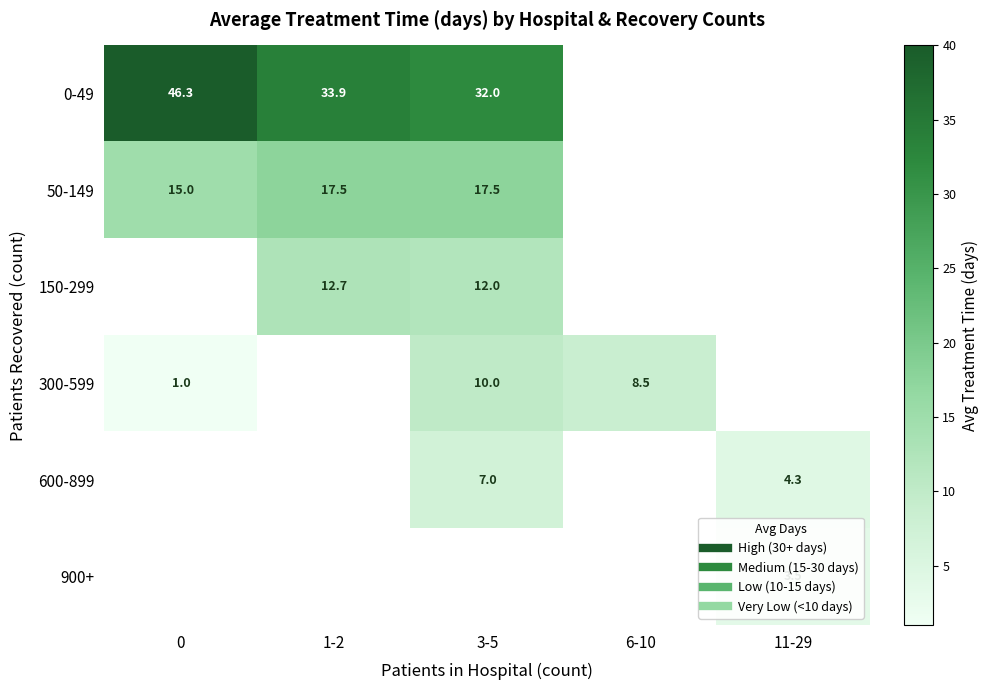

Is the value of 50-149 at 1-2 greater than the value of 600-899 at 3-5?

Yes